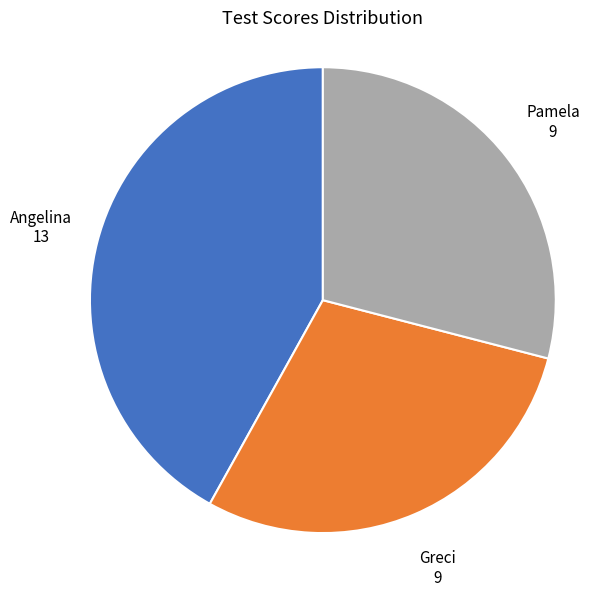

How many slices are in this pie chart?

3